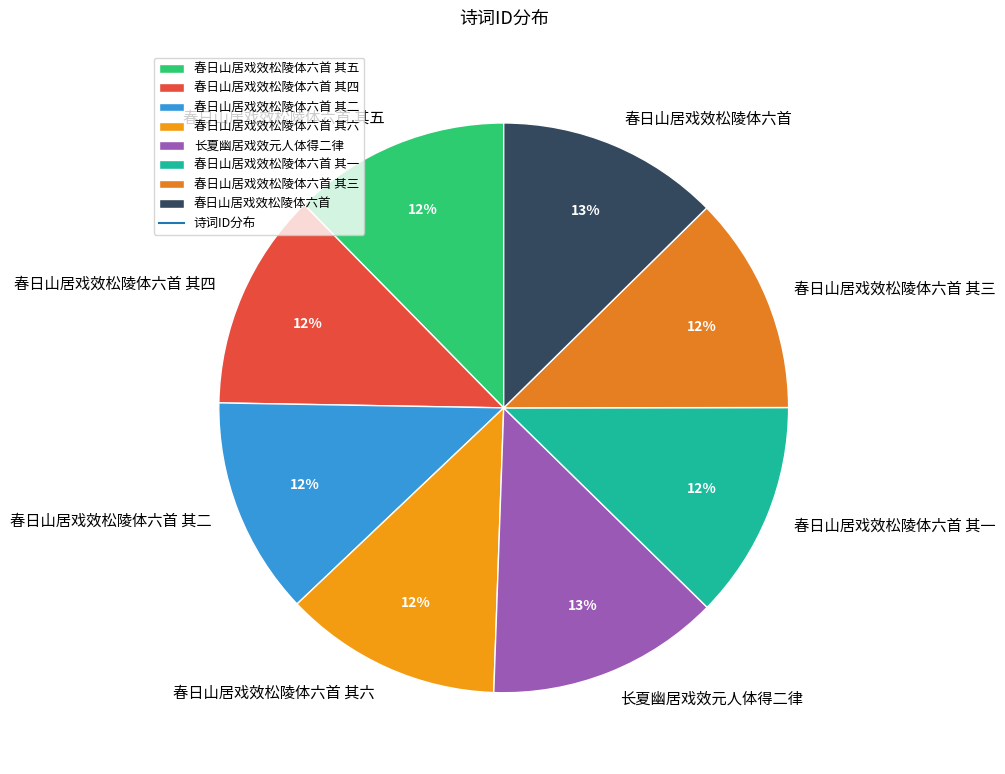

Do 春日山居戏效松陵体六首 其四 and 春日山居戏效松陵体六首 其二 together represent more than half of the pie?

No